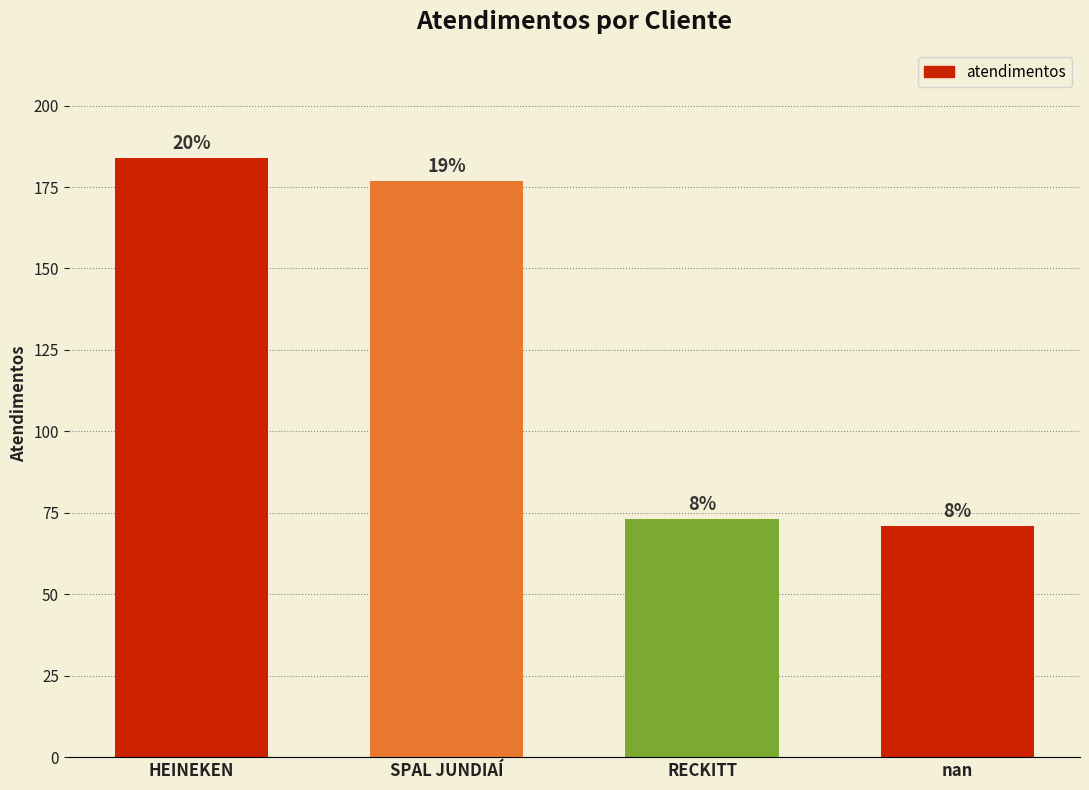

What is the difference between the maximum and minimum values?

113